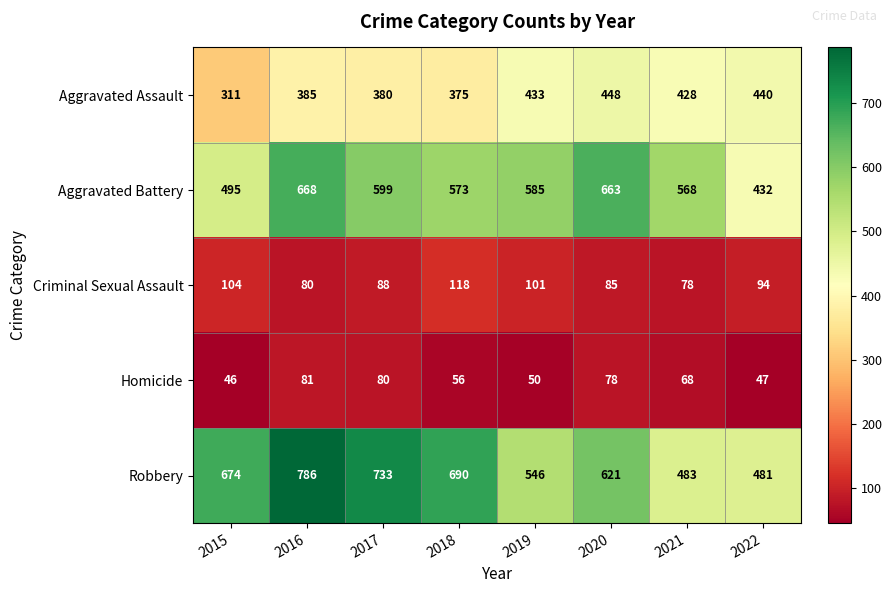

At 2018, list the series in order from largest to smallest.

Robbery, Aggravated Battery, Aggravated Assault, Criminal Sexual Assault, Homicide